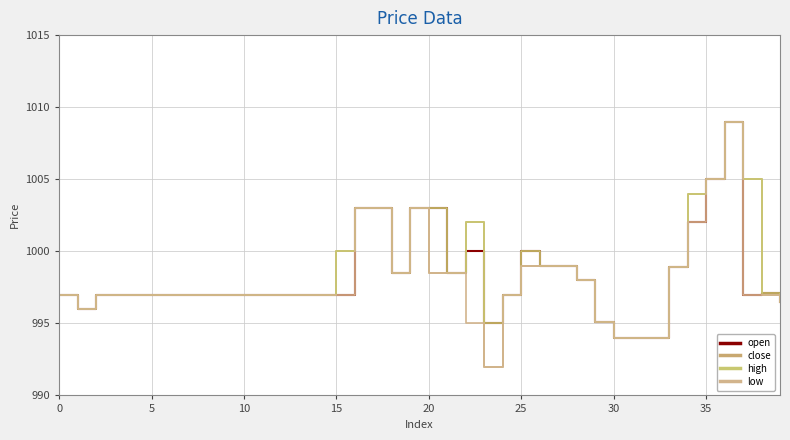

Is this an area chart (filled region under the line)?

No